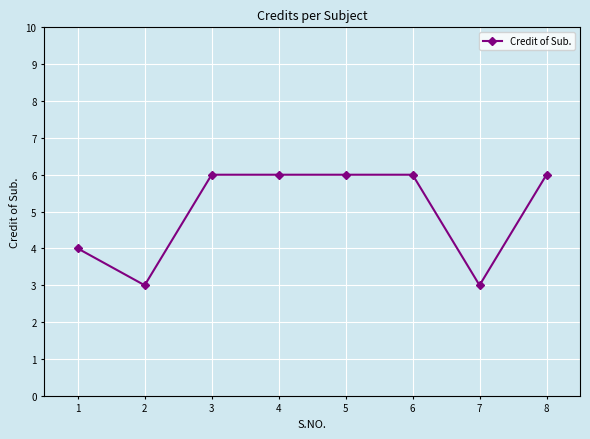

What is the value of the 8th point from the left?

6